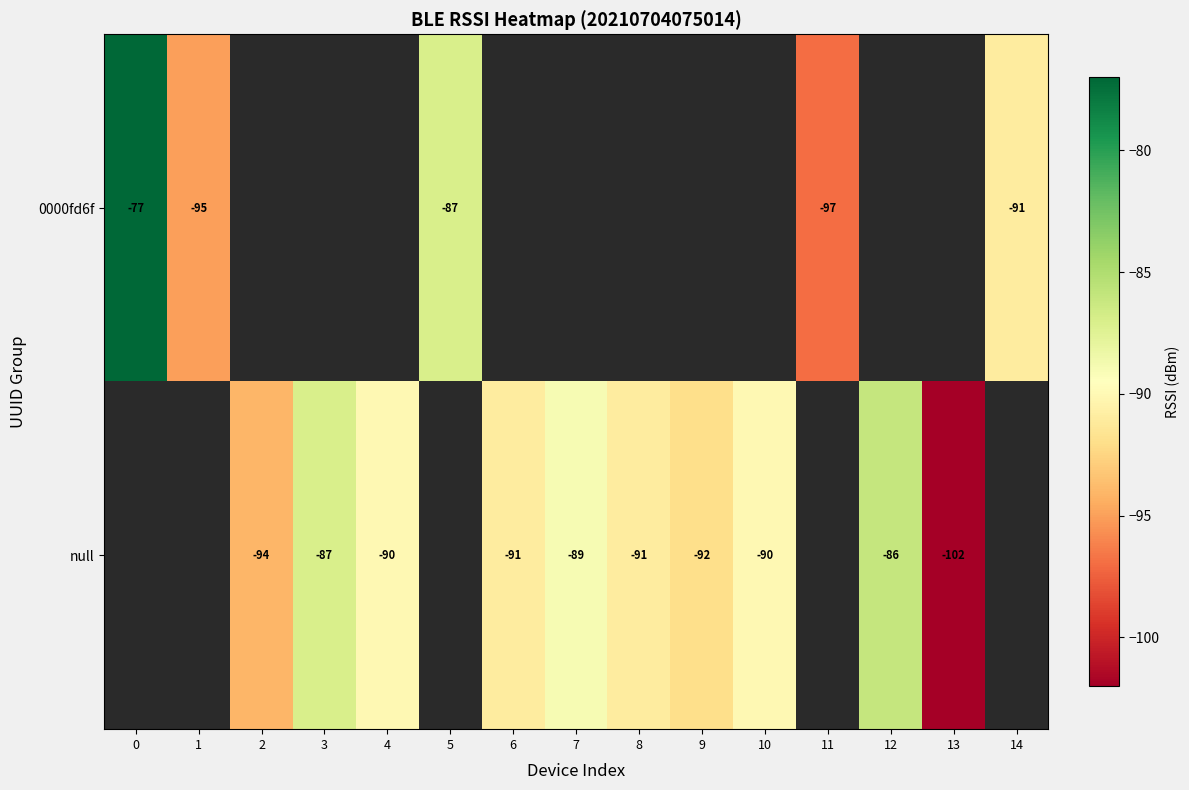

How many data points does each series have?

15